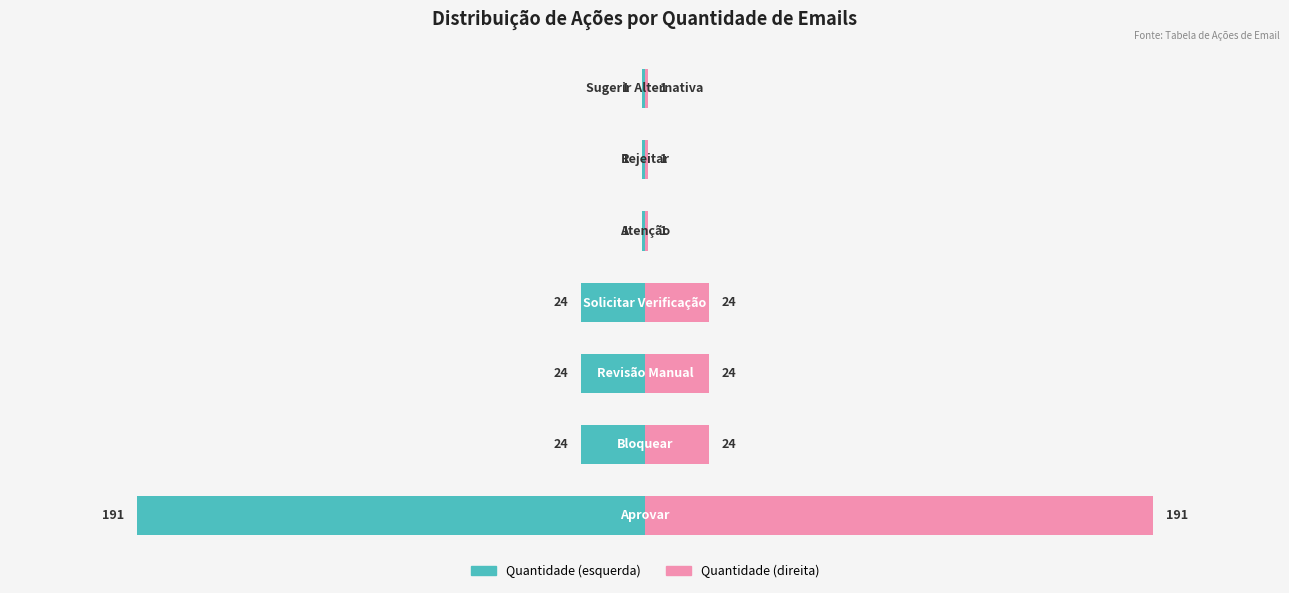

What are all the series names shown in the legend?

Quantidade (esquerda), Quantidade (direita)